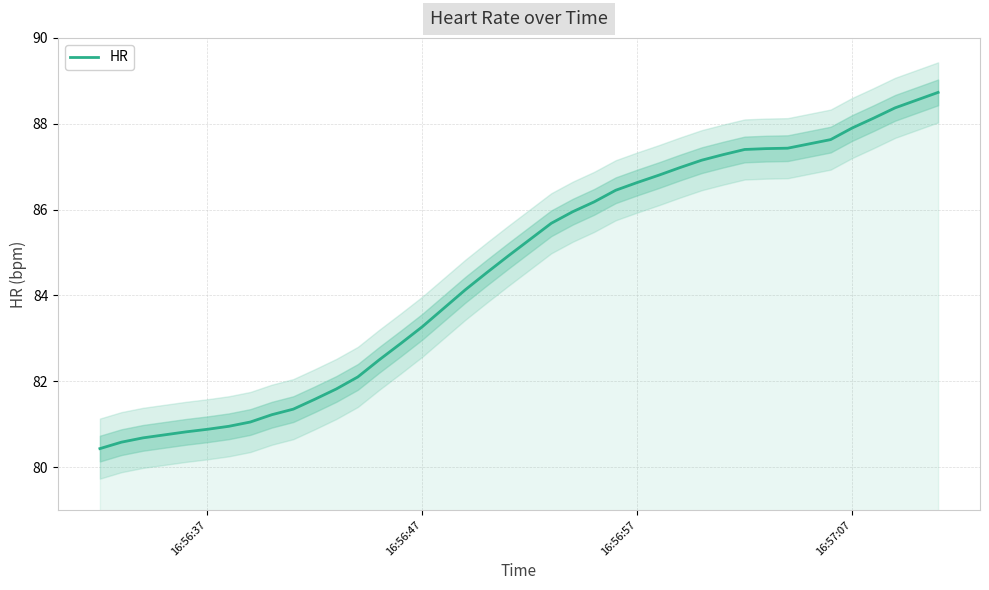

The value of HR at 16:56:37 is 80.9. True or false?

True